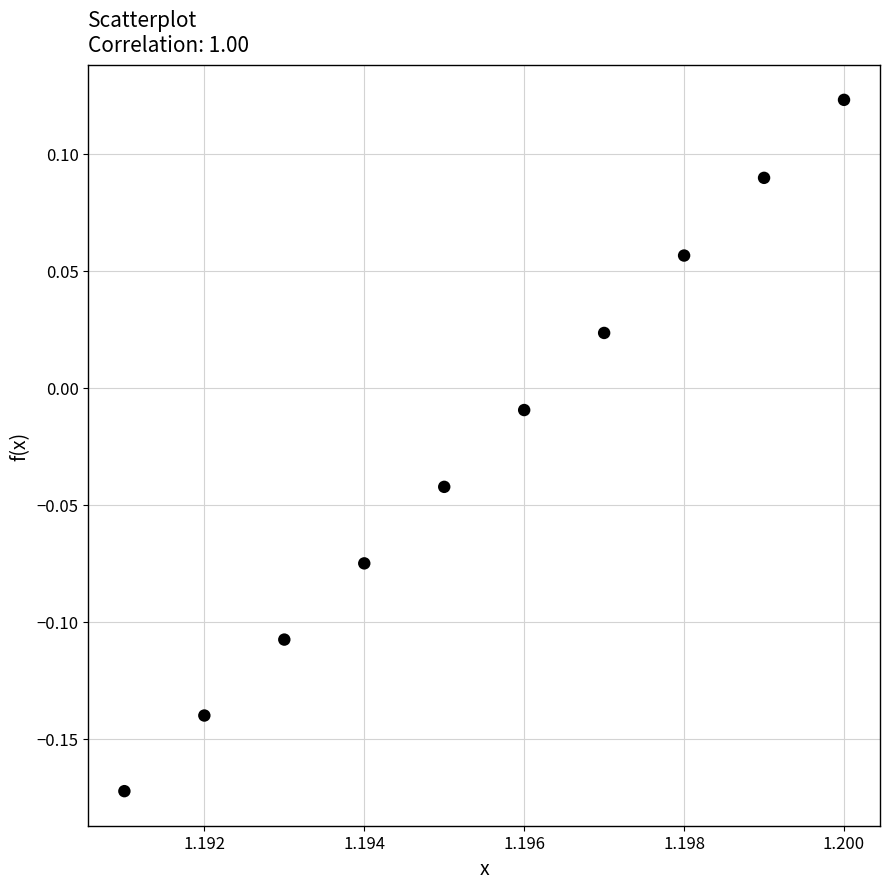

What is the average X value?

1.2